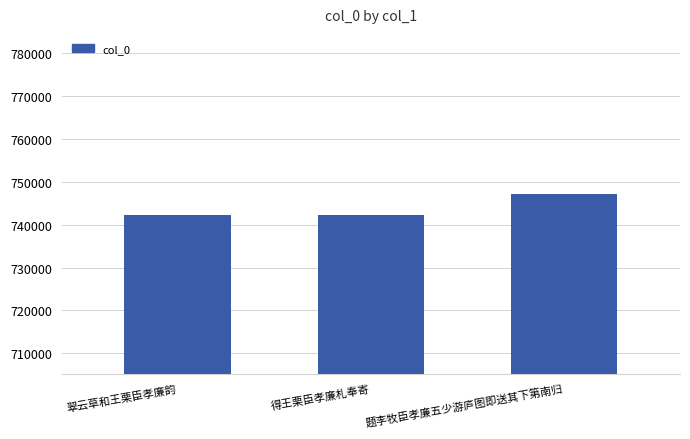

The value at 翠云草和王栗臣孝廉韵 is 1108122. True or false?

False